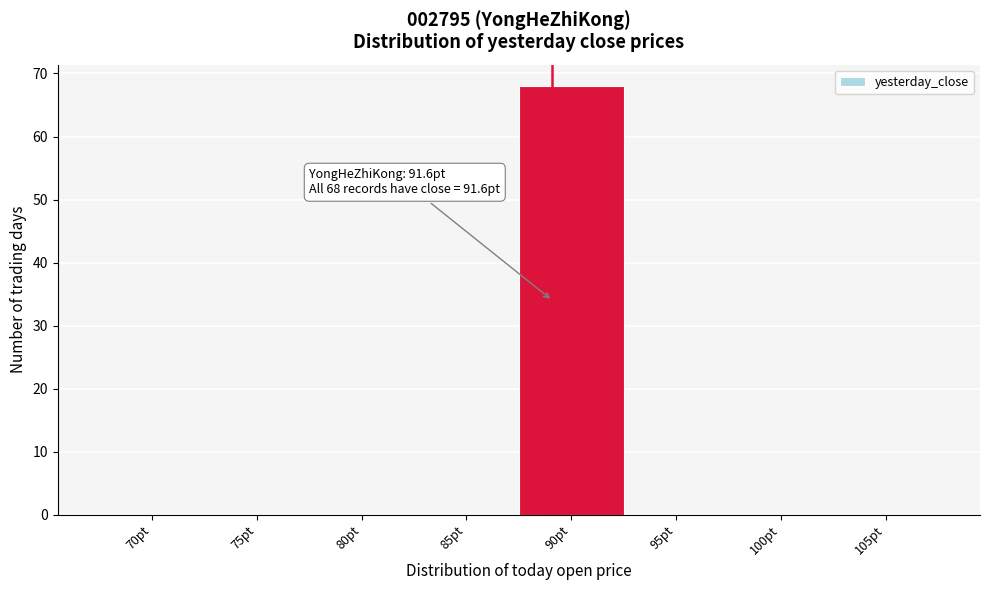

Reading left to right, transcribe all the data shown in this chart.

70pt=0	75pt=0	80pt=0	85pt=0	90pt=68	95pt=0	100pt=0	105pt=0